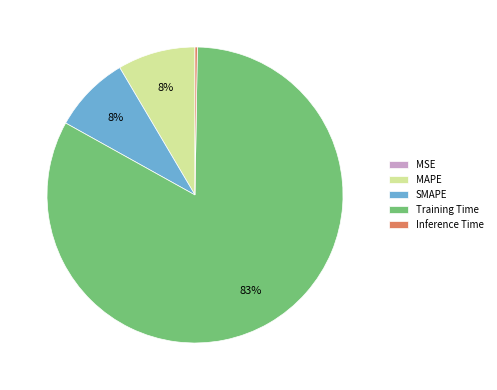

The Training Time slice represents 94% of the pie. True or false?

False